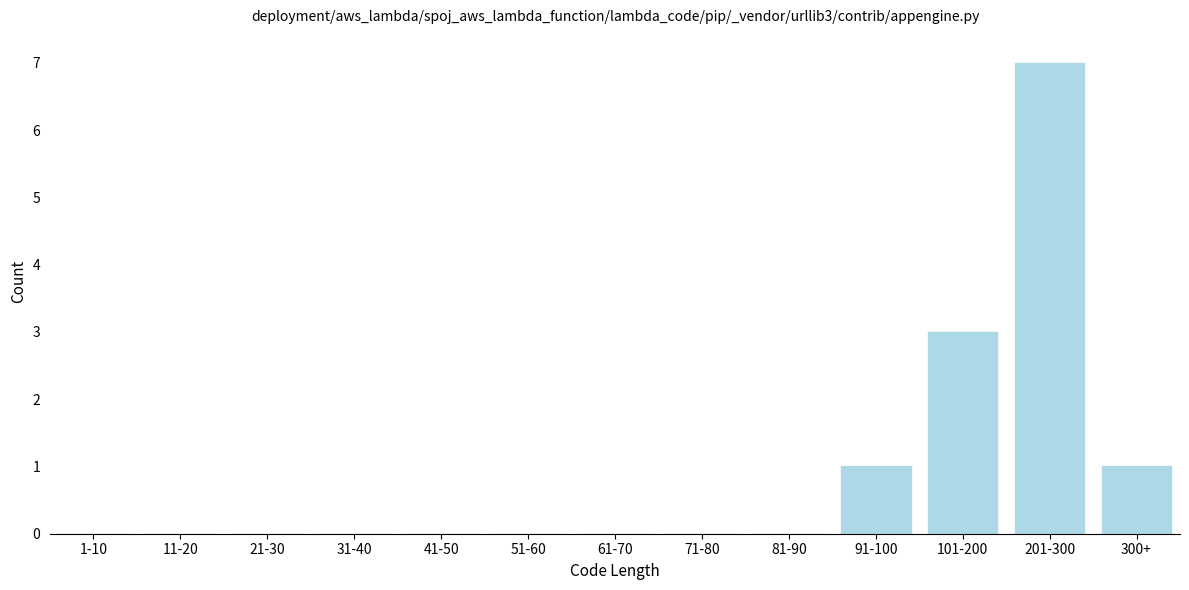

Reading right to left, what are all the values shown in this chart?

300+=1	201-300=7	101-200=3	91-100=1	81-90=0	71-80=0	61-70=0	51-60=0	41-50=0	31-40=0	21-30=0	11-20=0	1-10=0